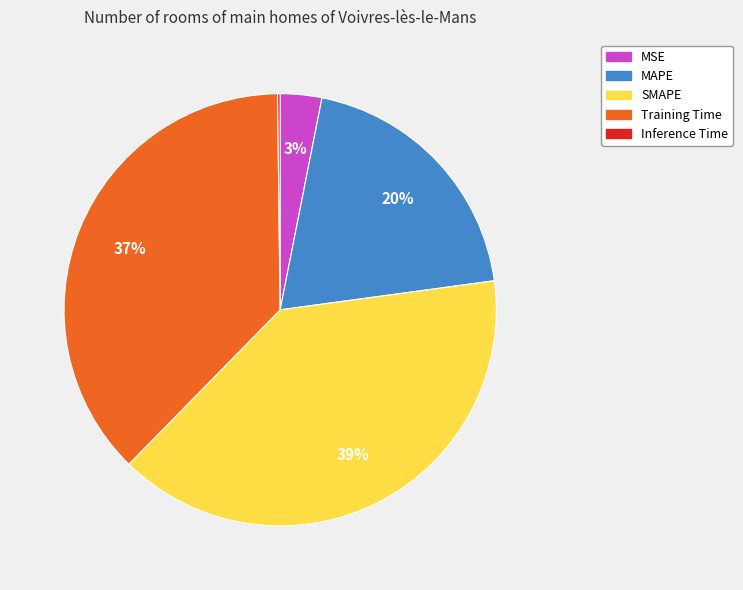

Is there a majority slice in this chart?

No